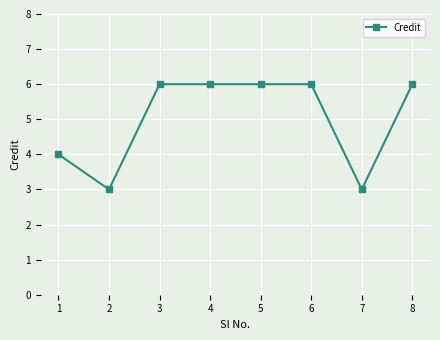

True or false: the data shows 6 at 8.

True